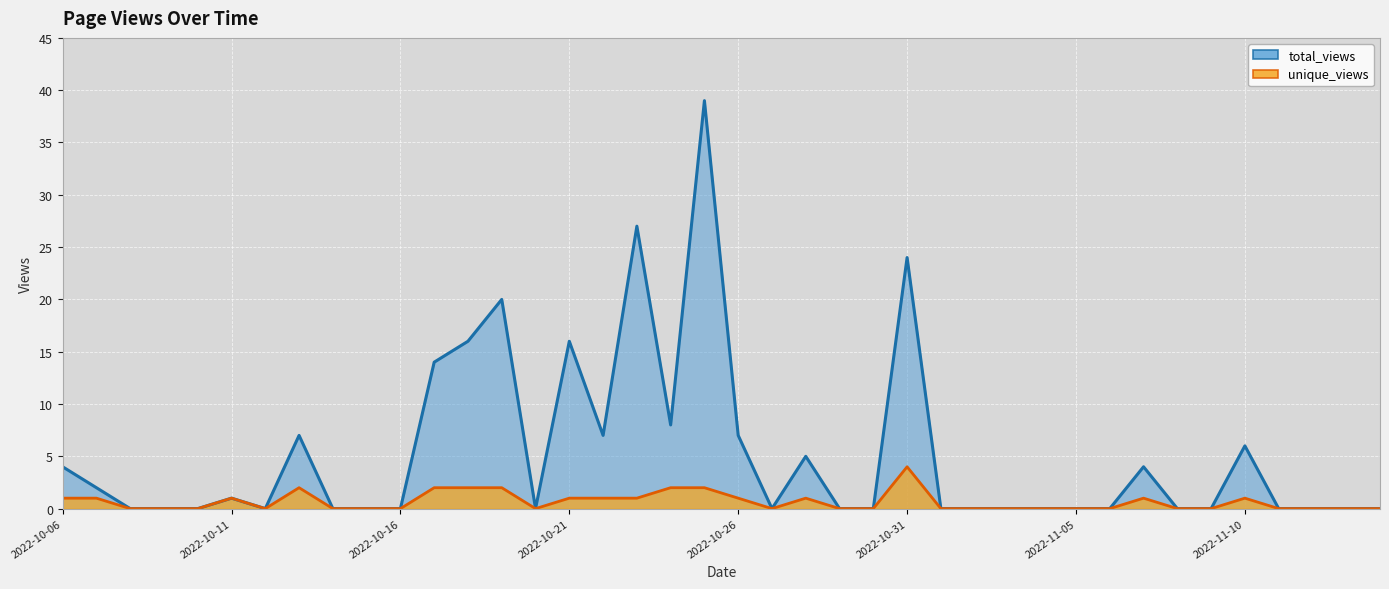

What is the highest value of the total_views series?

39